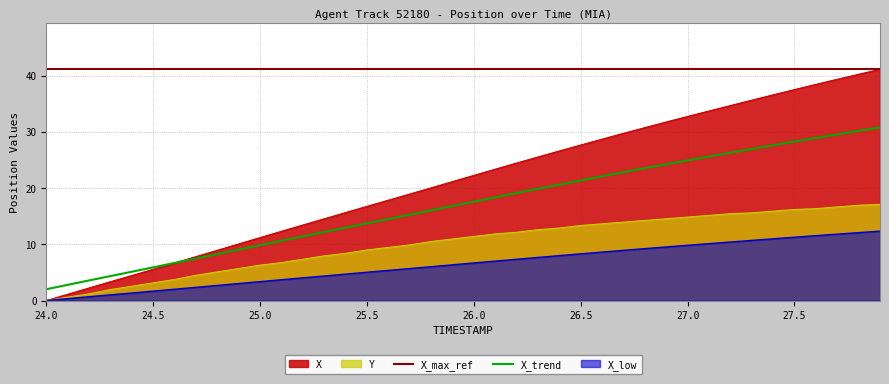

What is the sum of the Y_offset values at 26.9 and 26.4?

17.5